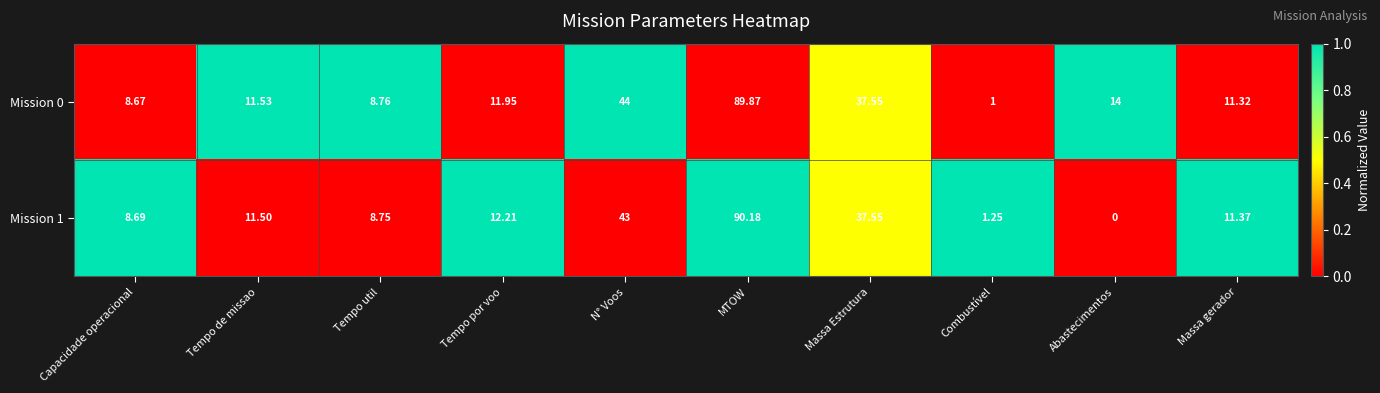

List the series in order of their peak value, highest first.

Mission 1, Mission 0